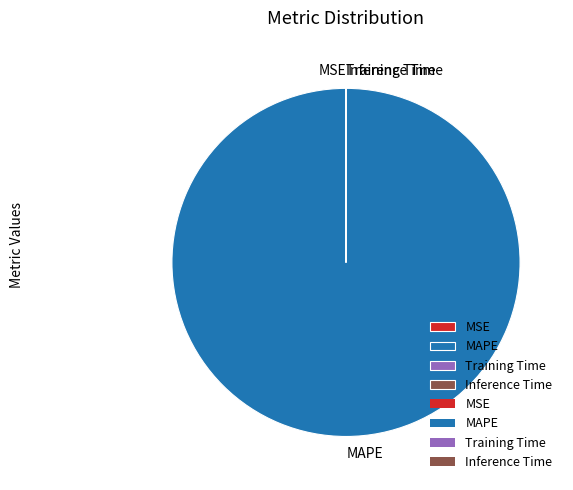

Which category has the biggest portion of the pie?

MAPE